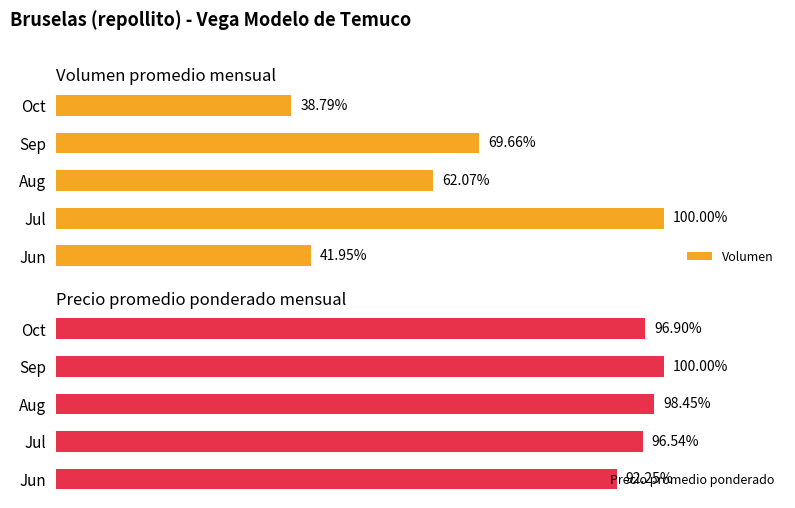

How many values in the Volumen series are below 62?

2